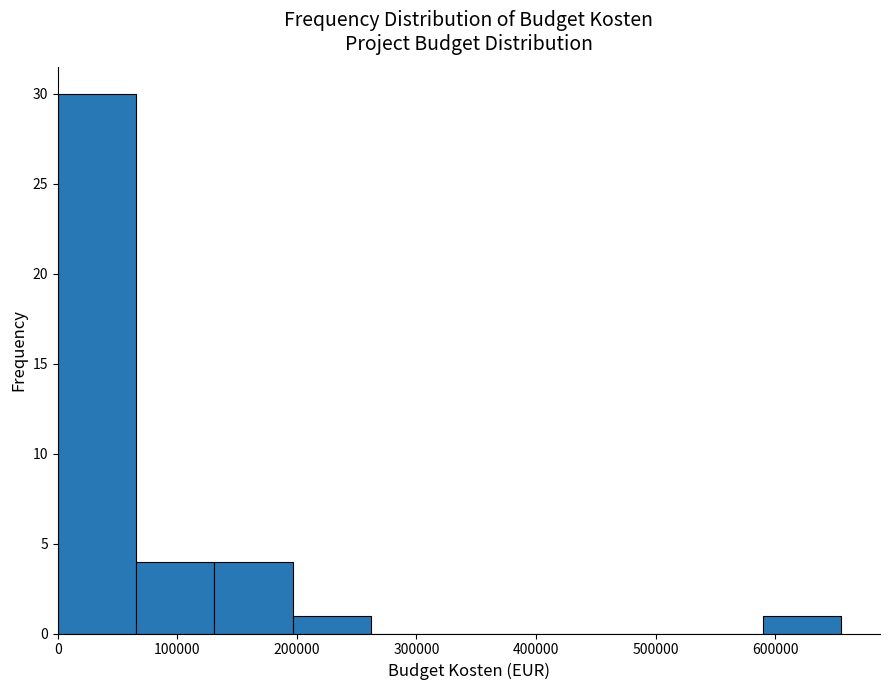

Reading left to right, list every bar in this chart as the range it spans on the x-axis followed by its height. Neither the bar edges nor the heights are printed on the chart, so give them approximately, as read against the axes.

0 to 70000: 30
70000 to 130000: 4
130000 to 200000: 4
200000 to 260000: 1
260000 to 330000: 0
330000 to 390000: 0
390000 to 460000: 0
460000 to 520000: 0
520000 to 590000: 0
590000 to 650000: 1